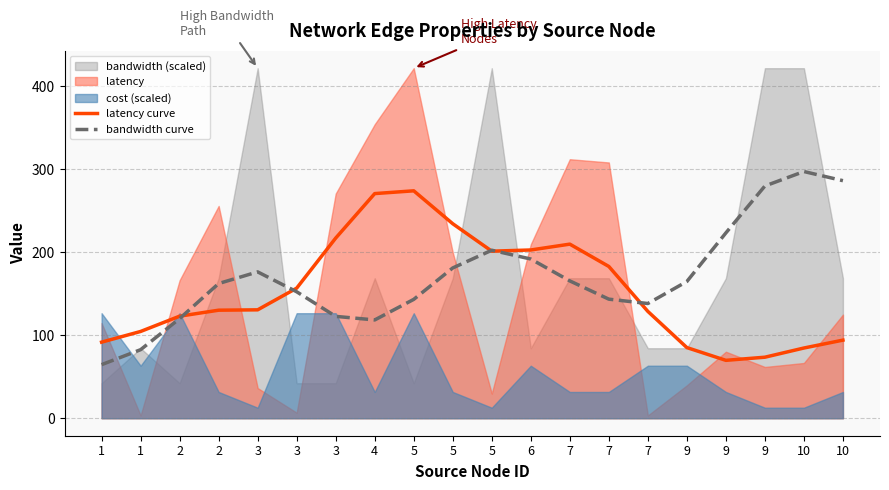

How many interior local valleys does the bandwidth curve series have?

2